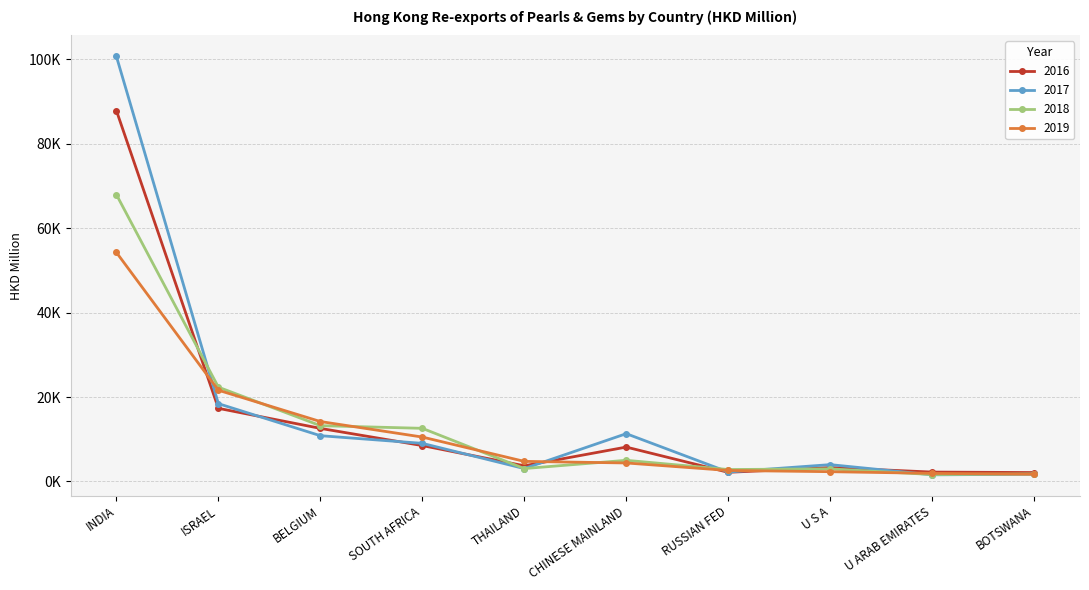

Between which two adjacent categories do 2018 and 2017 first intersect?

INDIA and ISRAEL